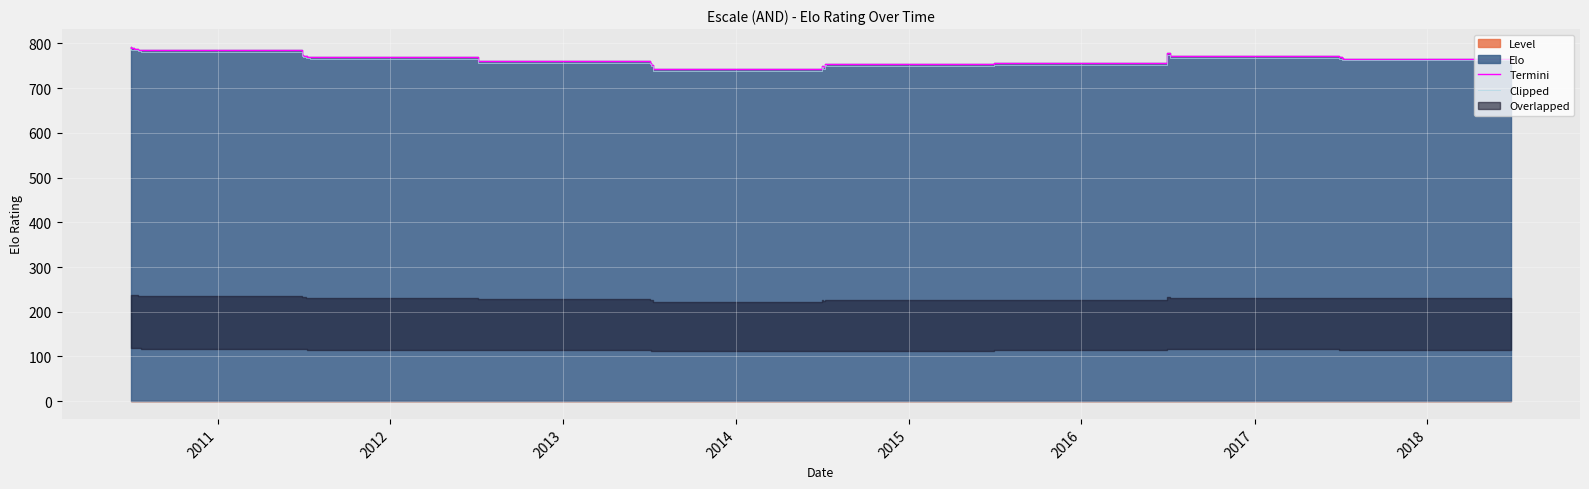

What is the maximum value for Clipped?

788.4